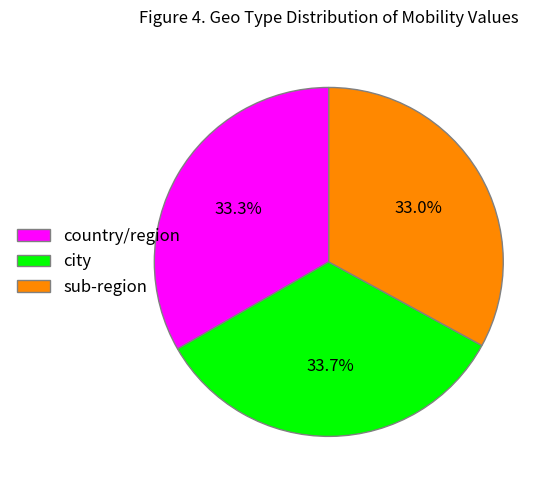

Is there a majority slice in this chart?

No